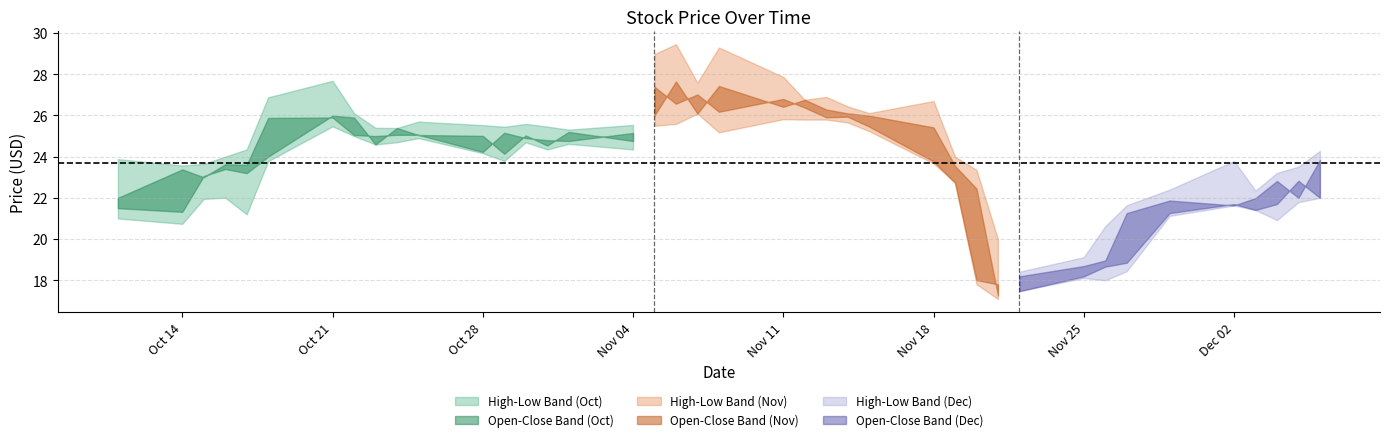

What is the difference between the highest and lowest values at 6?

2.2